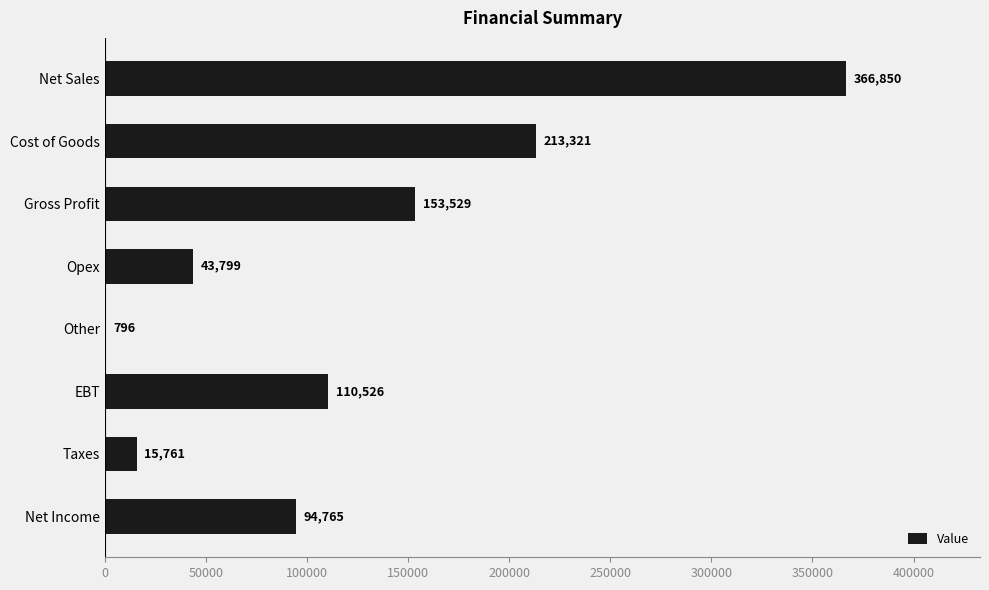

Are the bars grouped side by side (vs. stacked)?

No